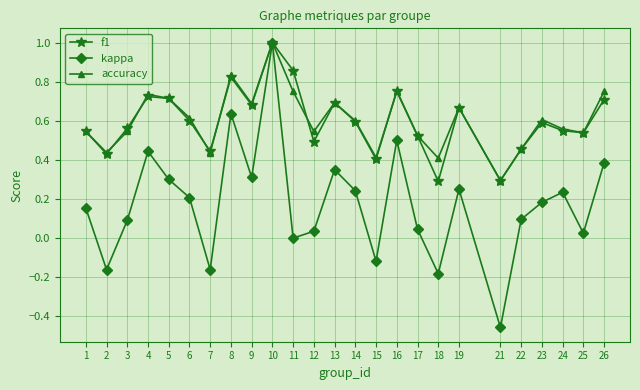

How many interior local valleys does the accuracy series have?

8